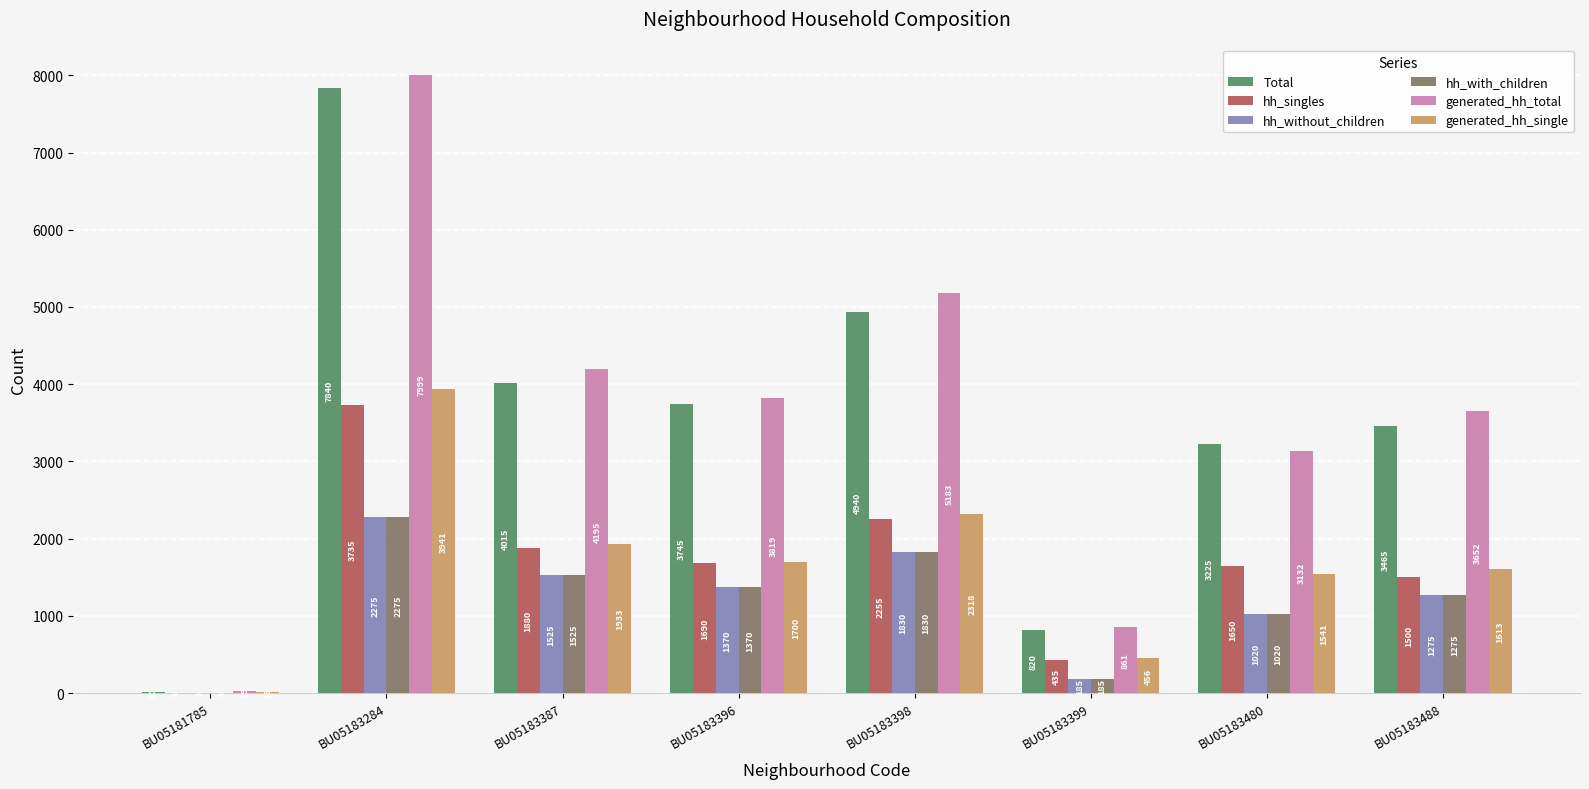

What is the average value of the generated_hh_single series?

1690